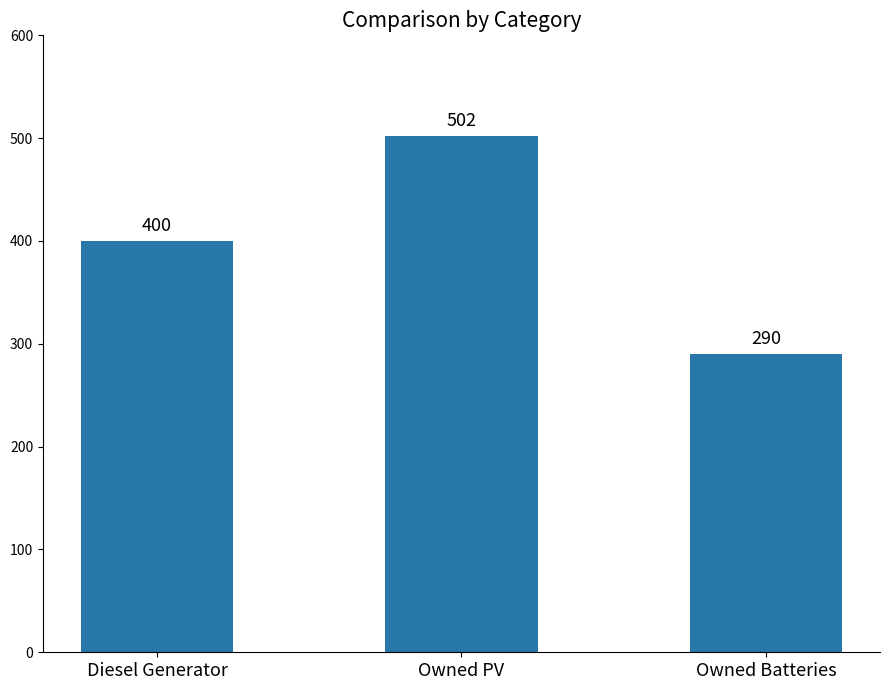

At which label is the value closest to 396?

Diesel Generator